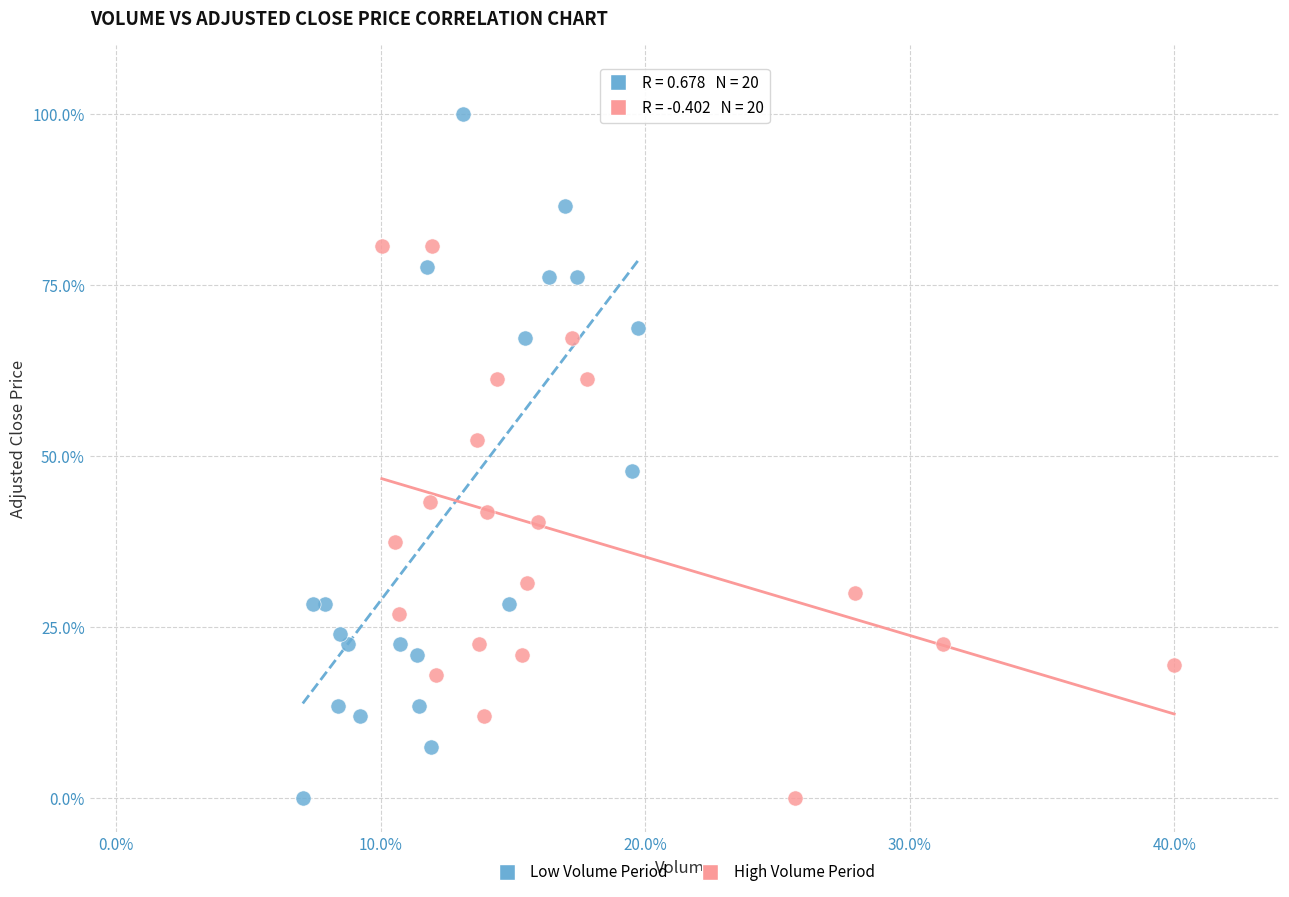

Which series contains the highest Y value?

Low Volume Period